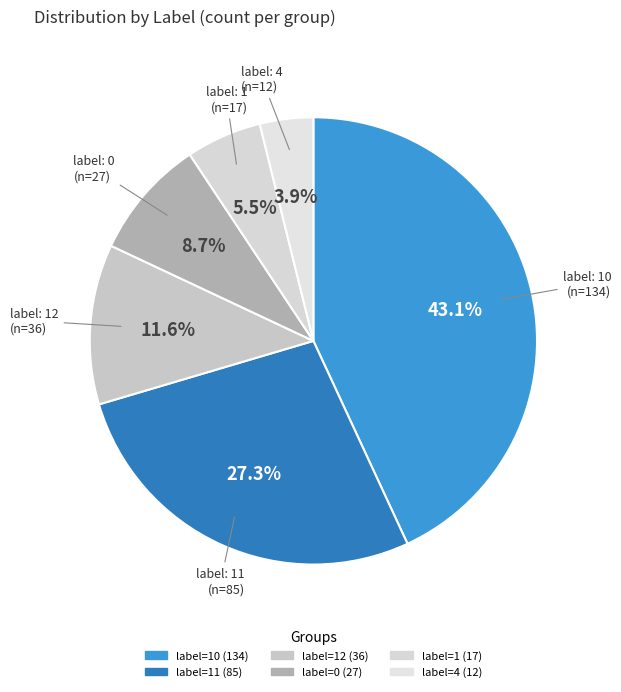

Count the number of slices in the pie.

6